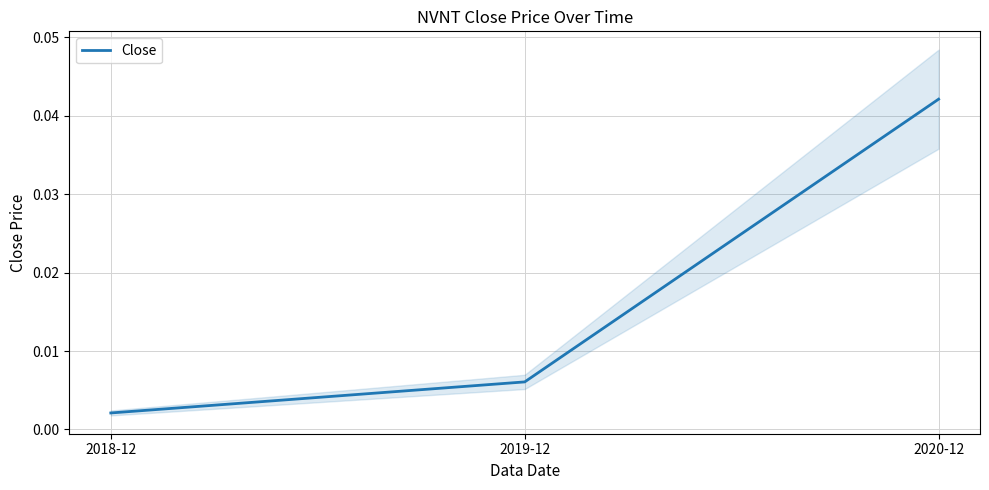

How many lines are shown in the chart?

1